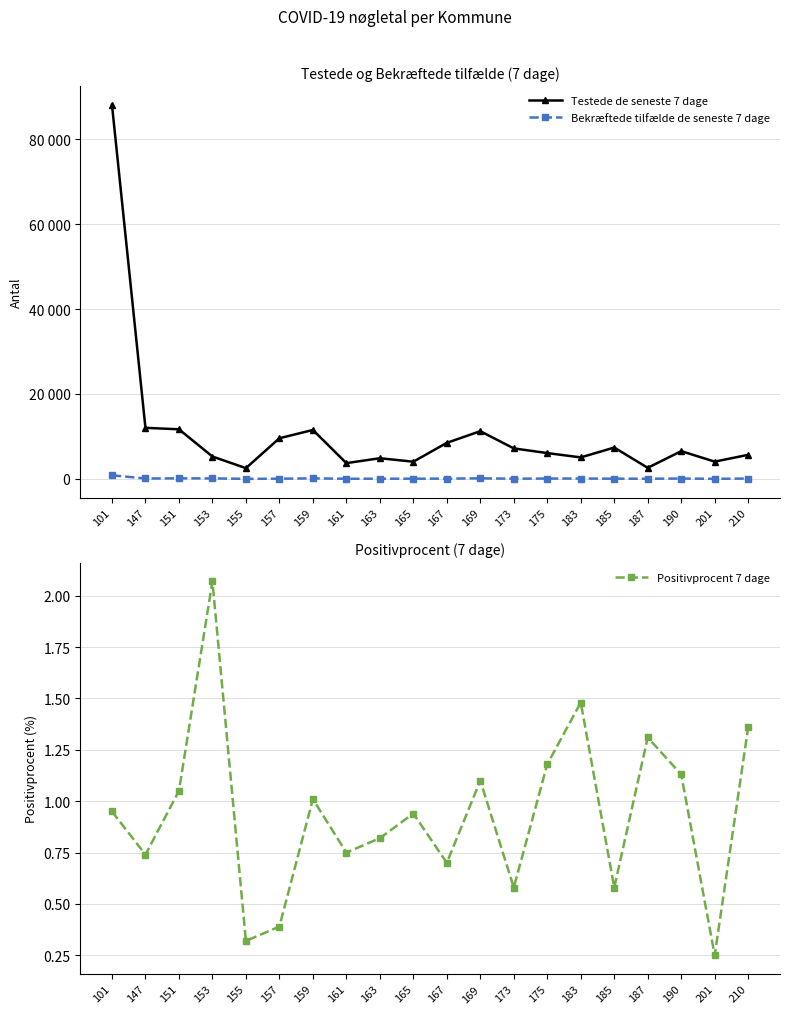

True or false: Testede de seneste 7 dage has more than 2 points higher than both neighbors.

True